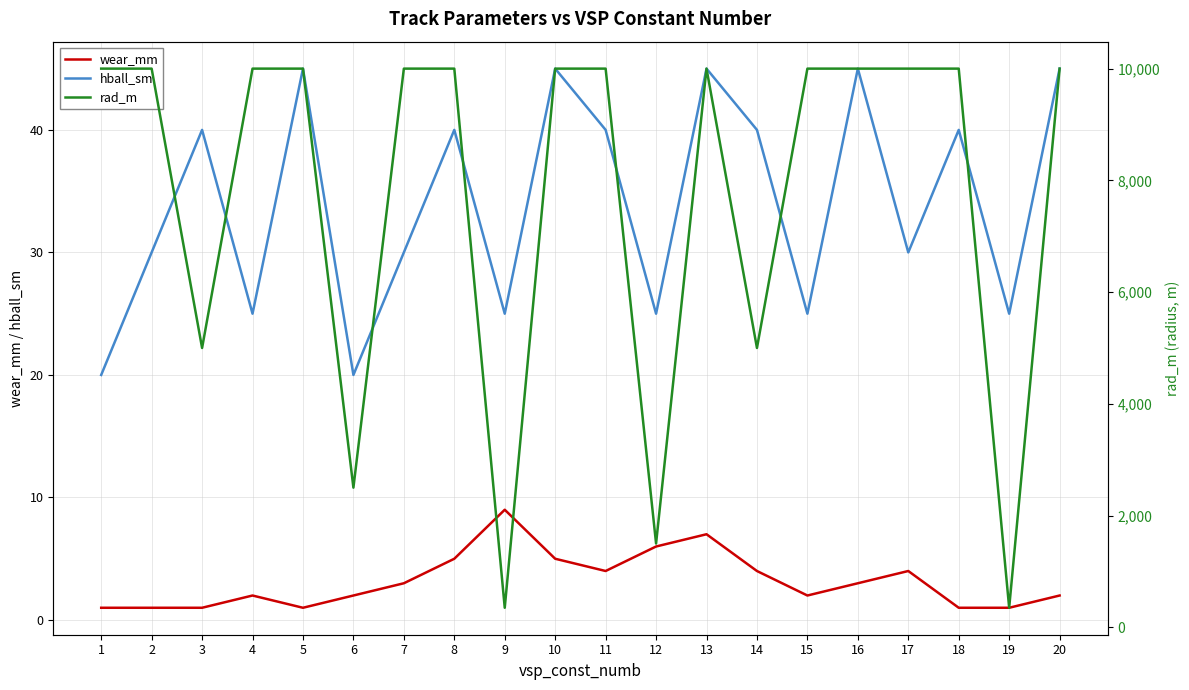

How many categories are shown in the chart?

20